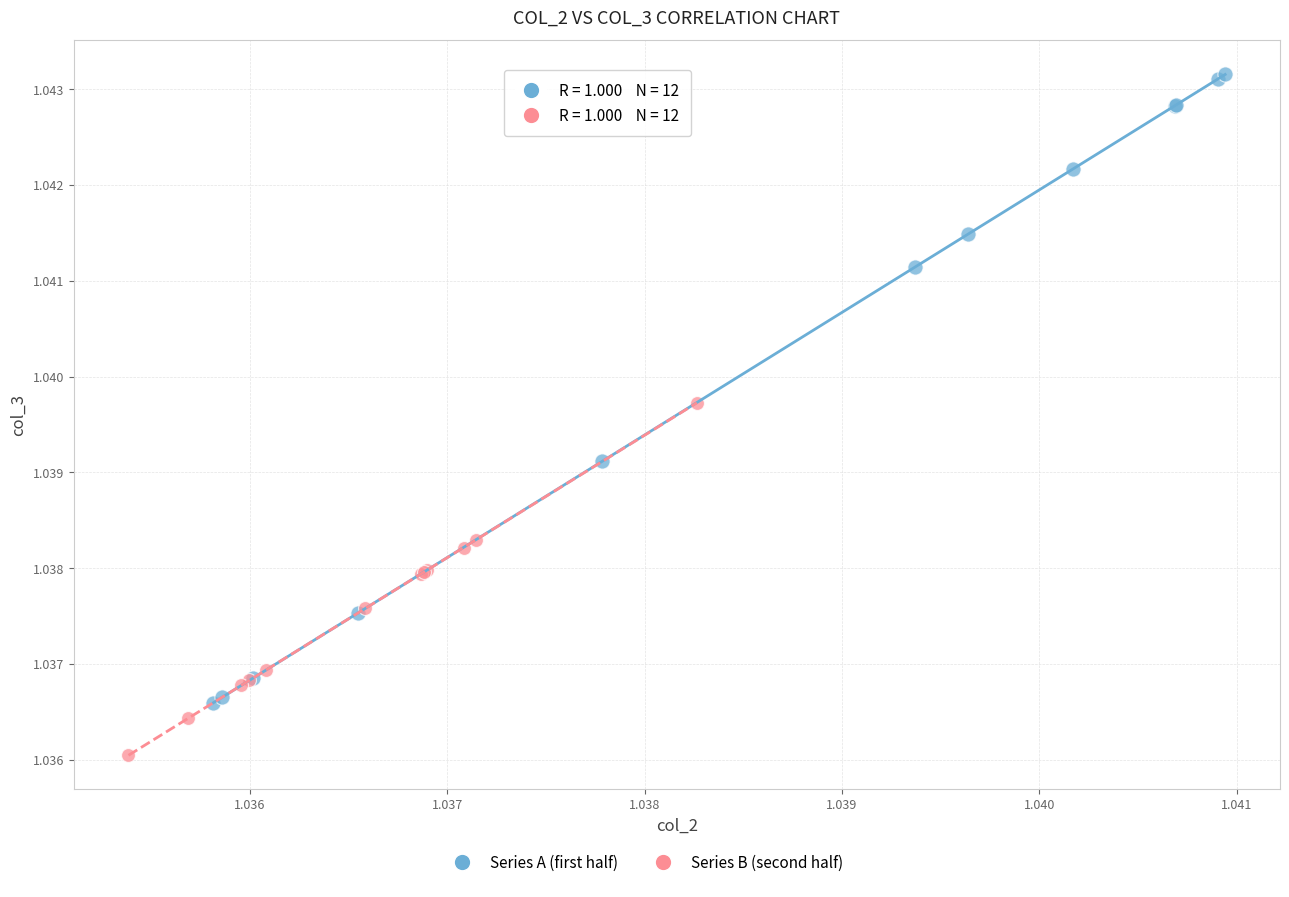

Which series reaches the maximum Y coordinate?

Series A (first half)